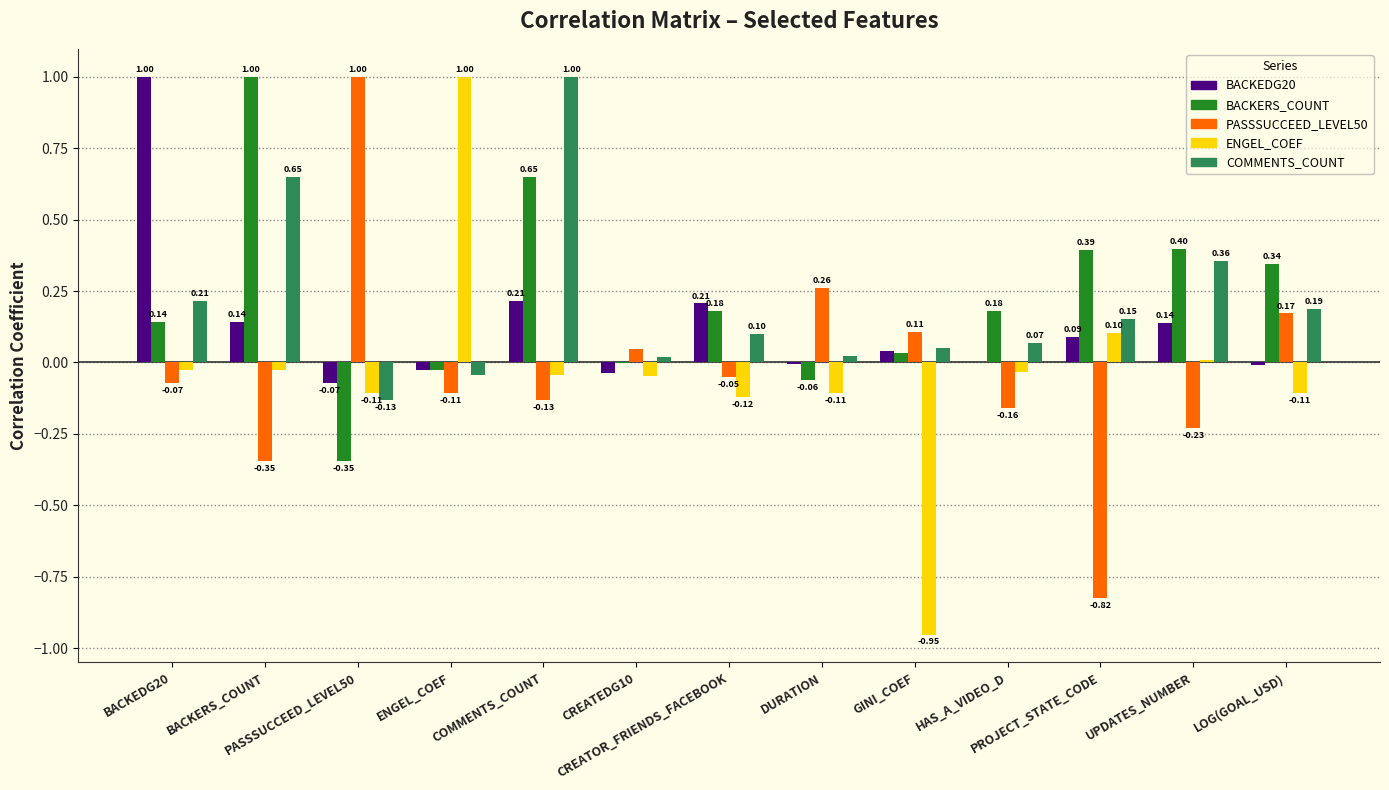

What is the greatest value displayed?

1.0